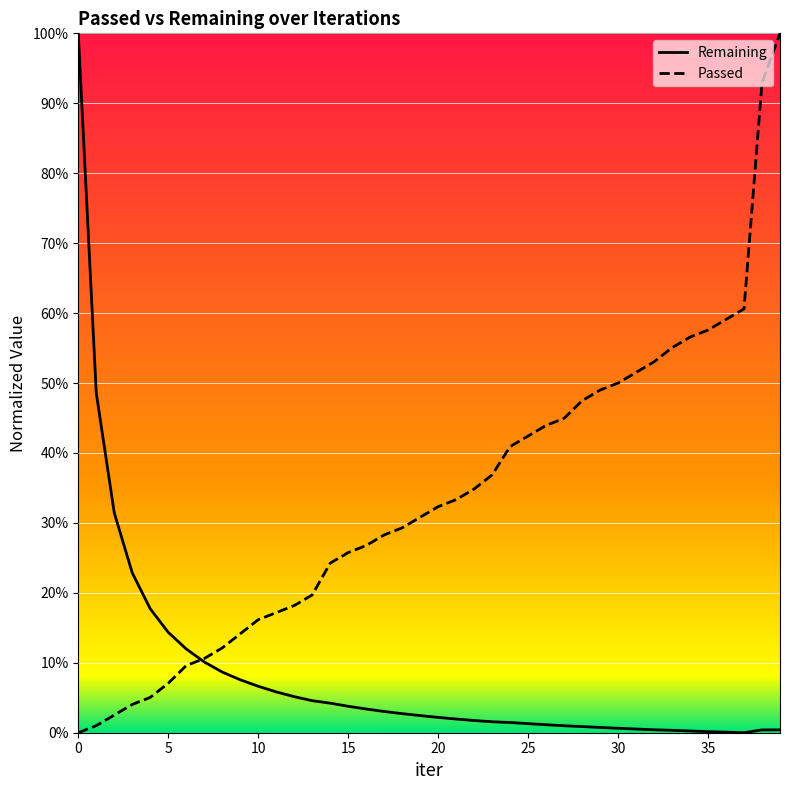

What is the label of the 25th point from the right?

15